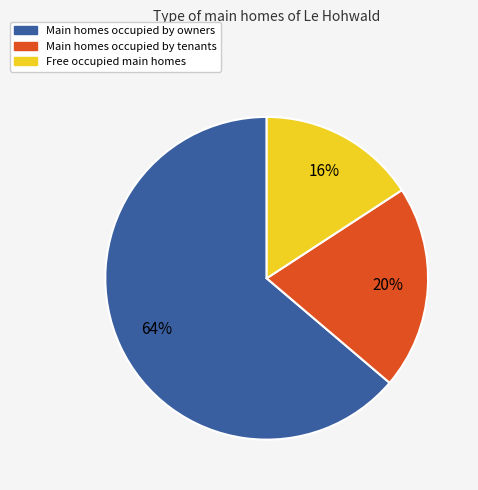

Which slice is the largest?

Main homes occupied by owners